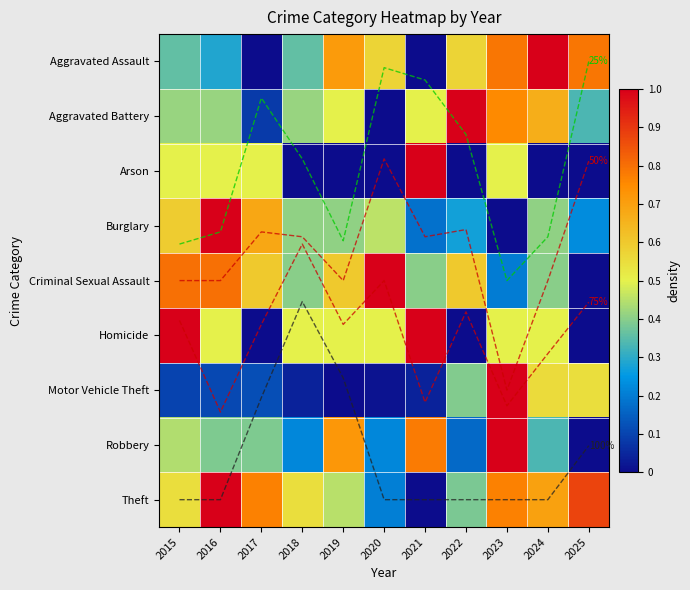

What is the sum of the 50% values at 2017 and 2023?

9.1